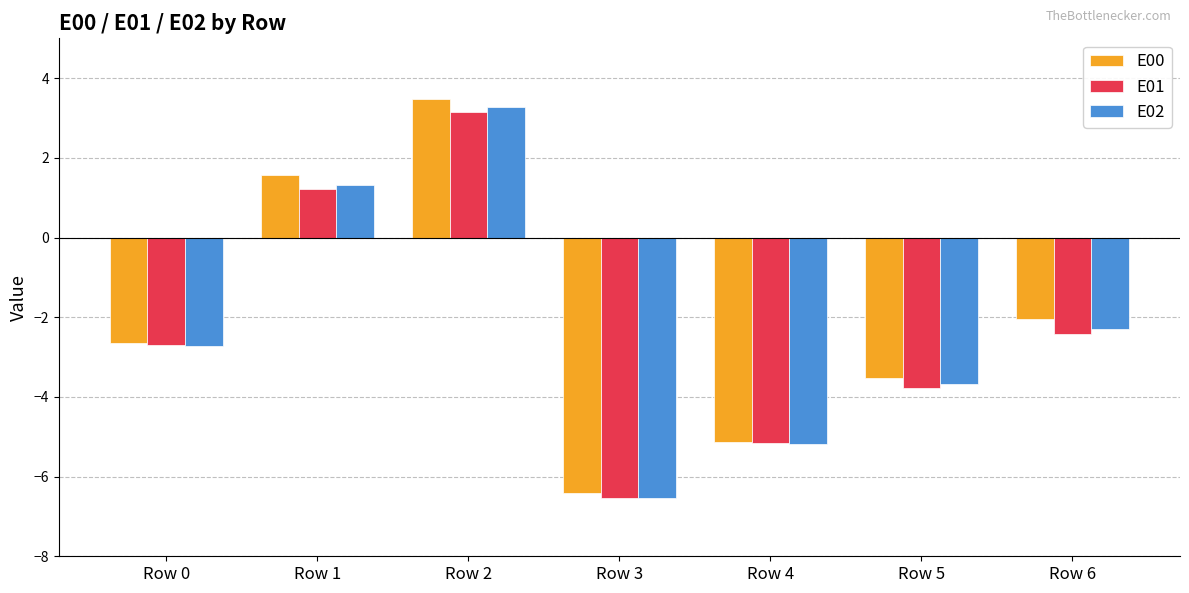

What is the approximate value of E01 at Row 5?

-3.8